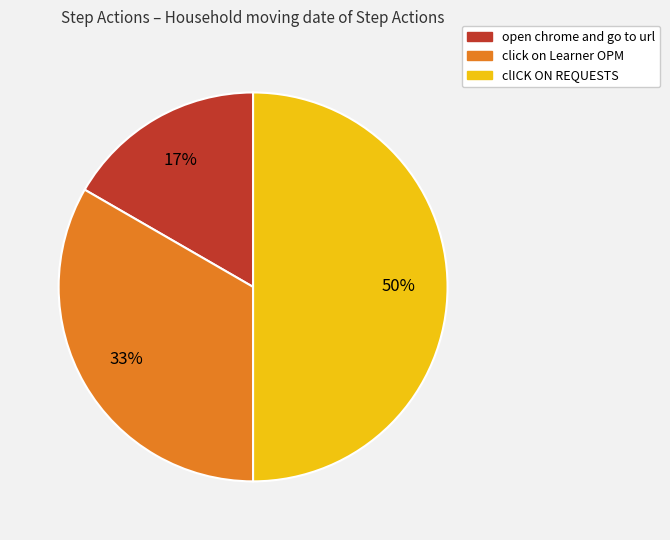

What percentage is the open chrome and go to url slice, to the nearest percent?

17%